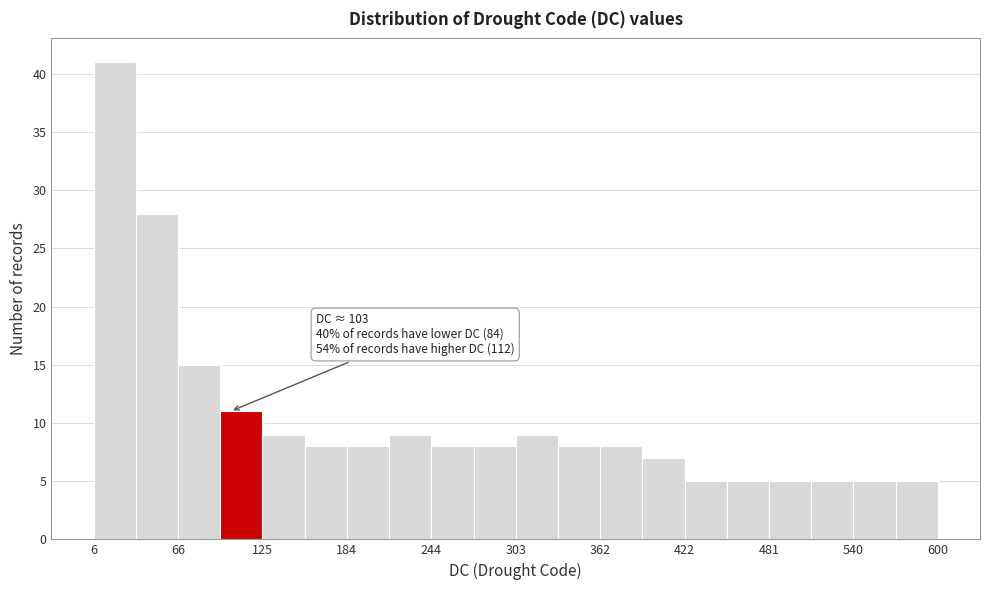

Read against the x-axis, roughly where is the centre of the tallest bar?

20